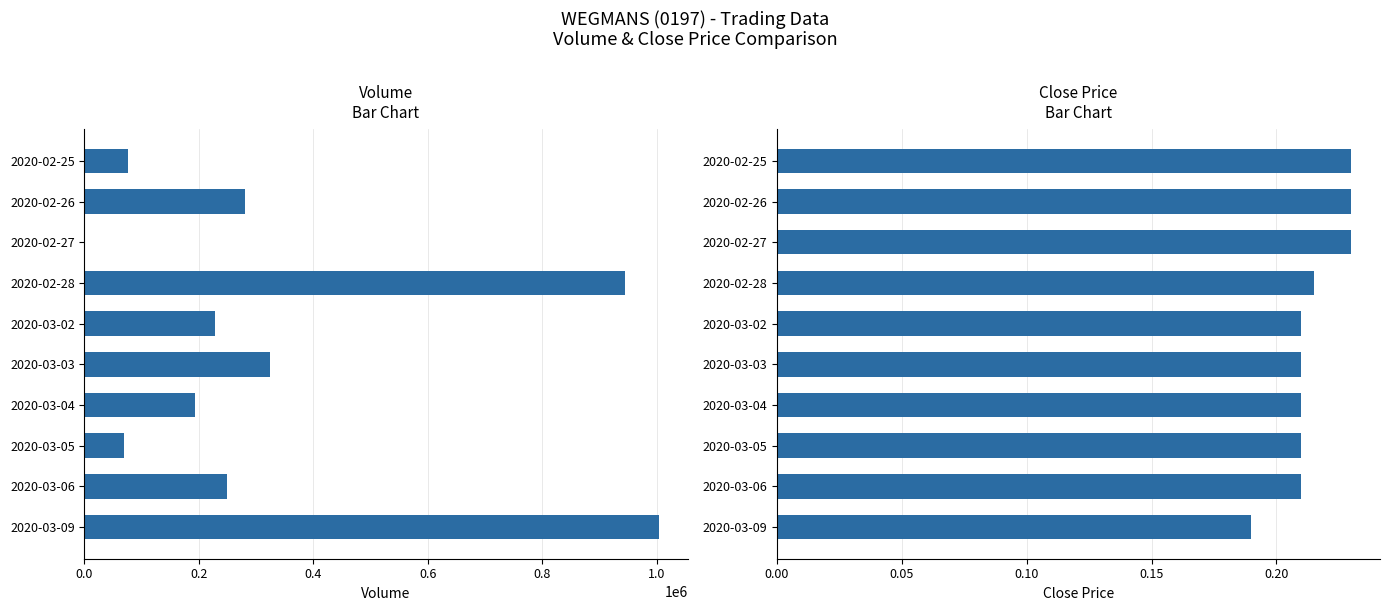

Is it true that close equals 0.2 at 8?

True